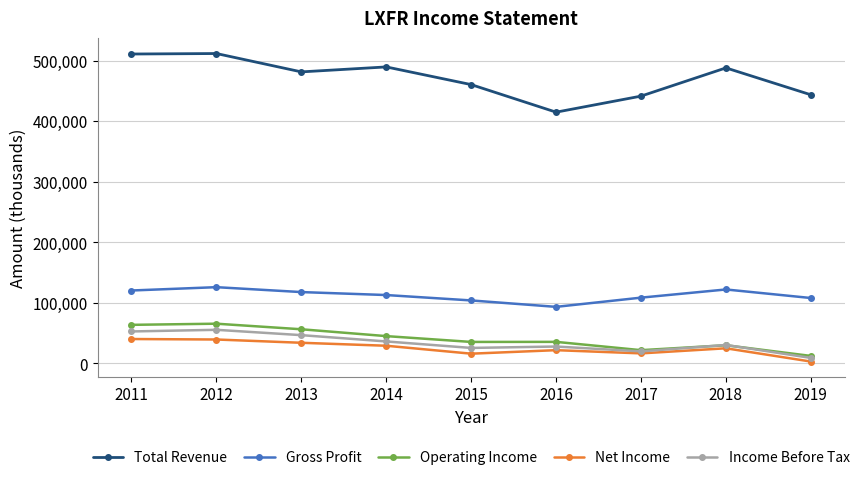

What is the maximum value shown in the chart?

511600